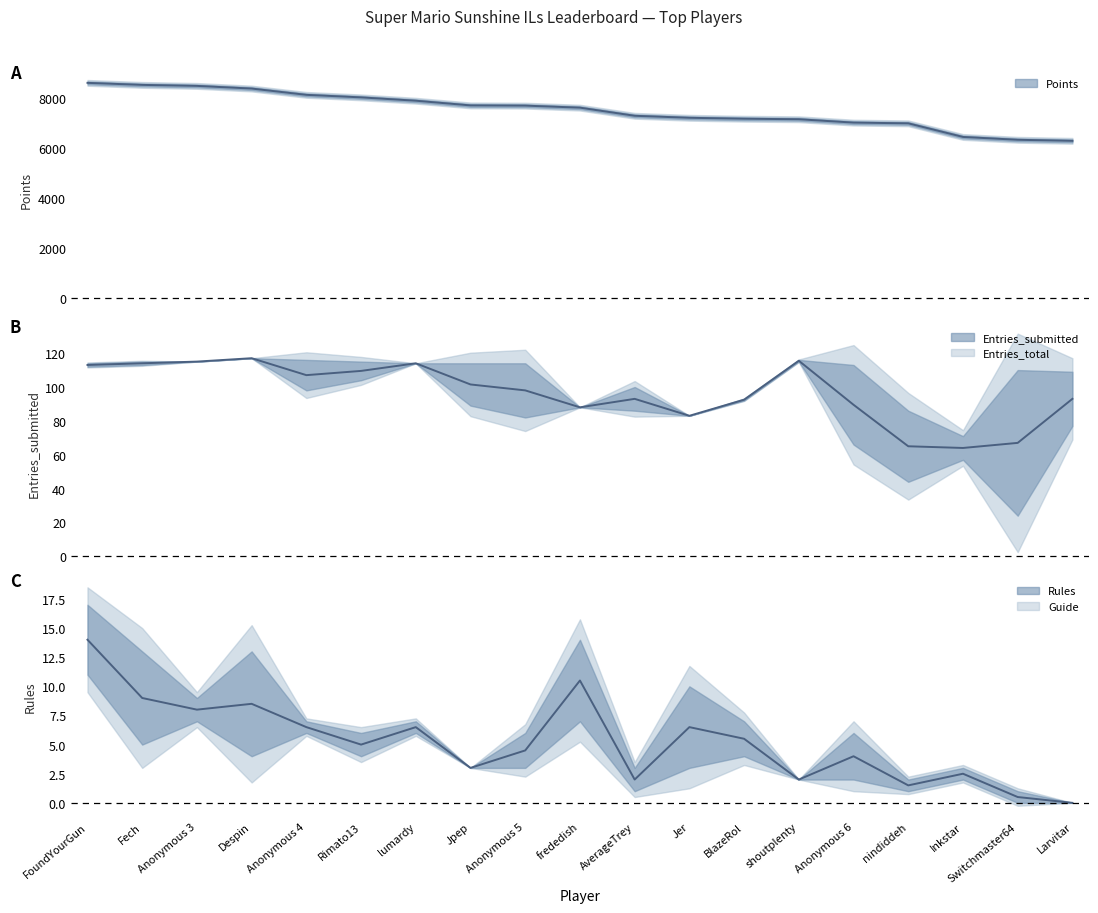

What value does the Points series have at lumardy?

7886.0